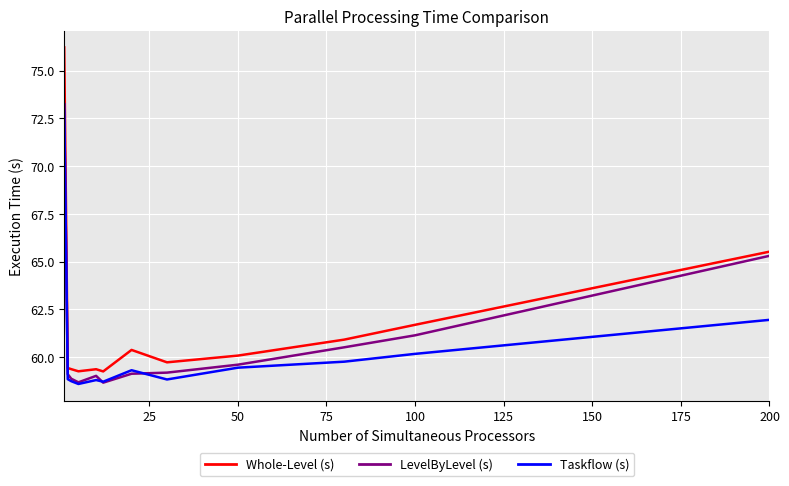

True or false: Taskflow (s) and Whole-Level (s) cross at least once.

False